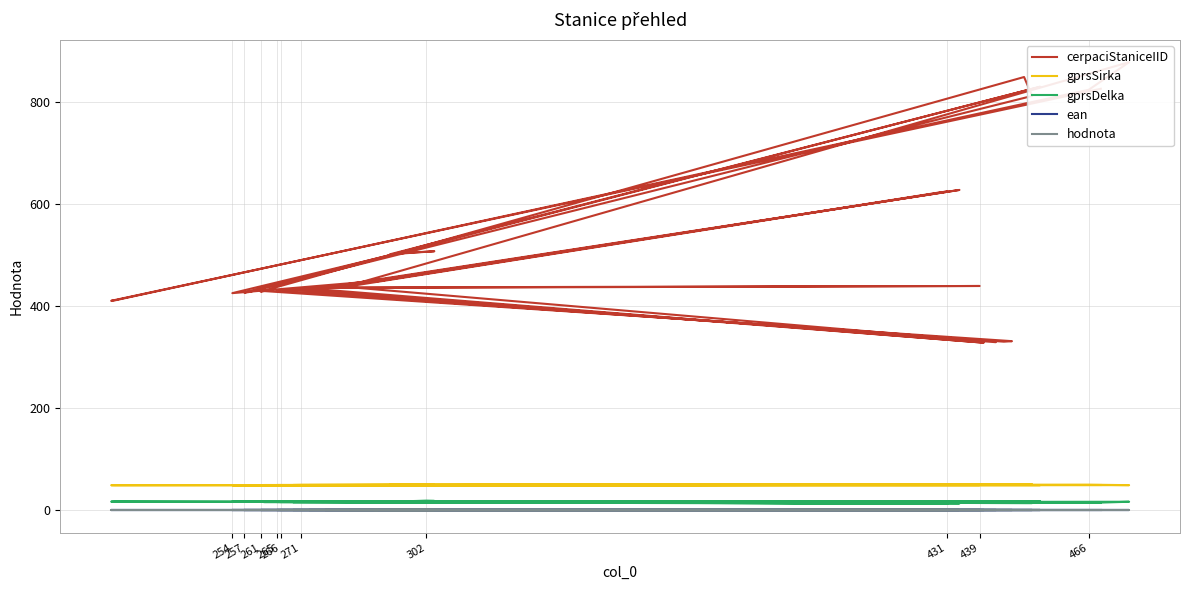

Is it true that ean equals 0.6 at 13?

False